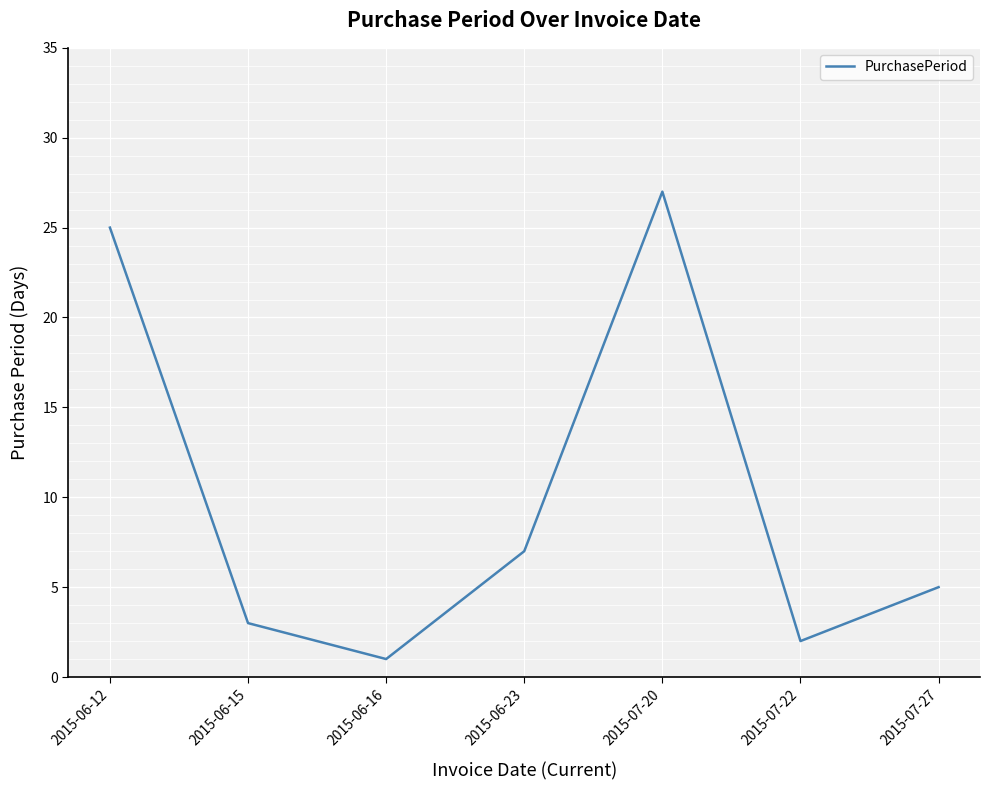

What is the change in value from 2015-06-12 to 2015-07-27?

-20